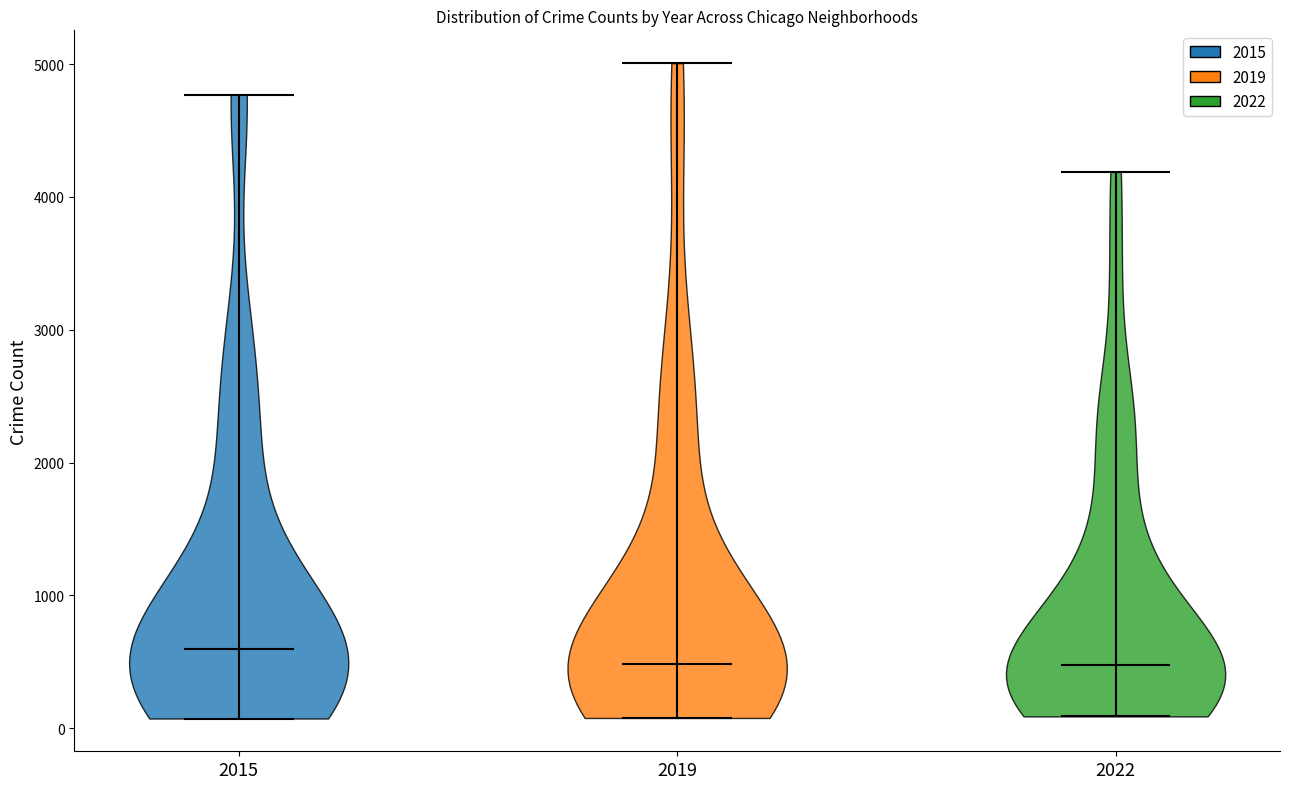

Reading left to right, read every violin against the y-axis: where its median line is, and the lowest and highest points it reaches. The values are not printed on the chart, so give them approximately, as read against the axis.

2015: median line 600, lowest point 100, highest point 4800
2019: median line 500, lowest point 100, highest point 5000
2022: median line 500, lowest point 100, highest point 4200